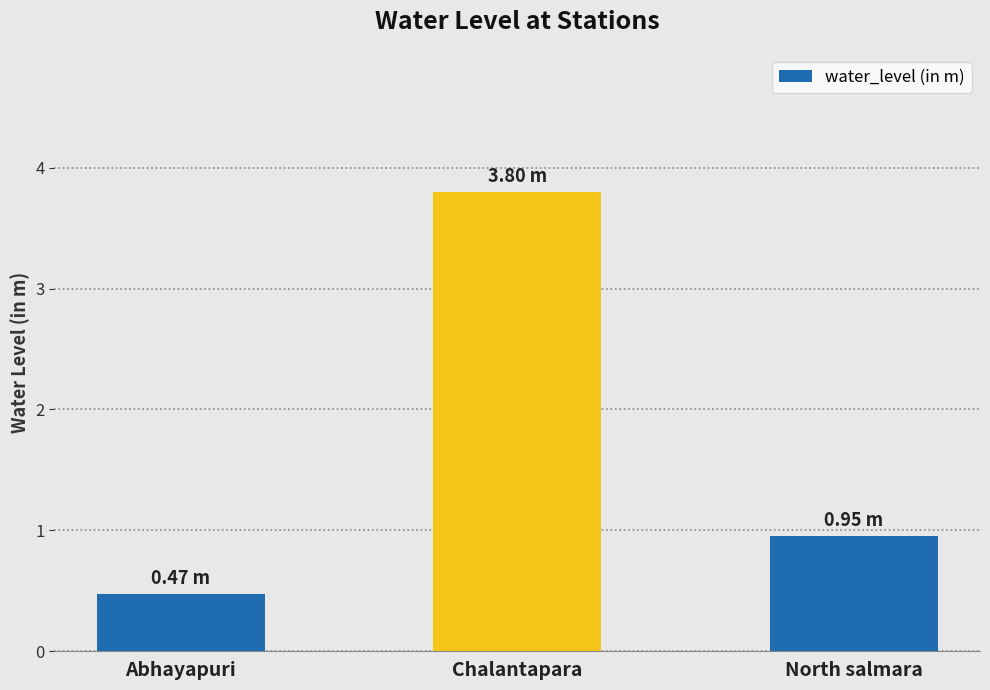

What is the smallest value displayed?

0.5